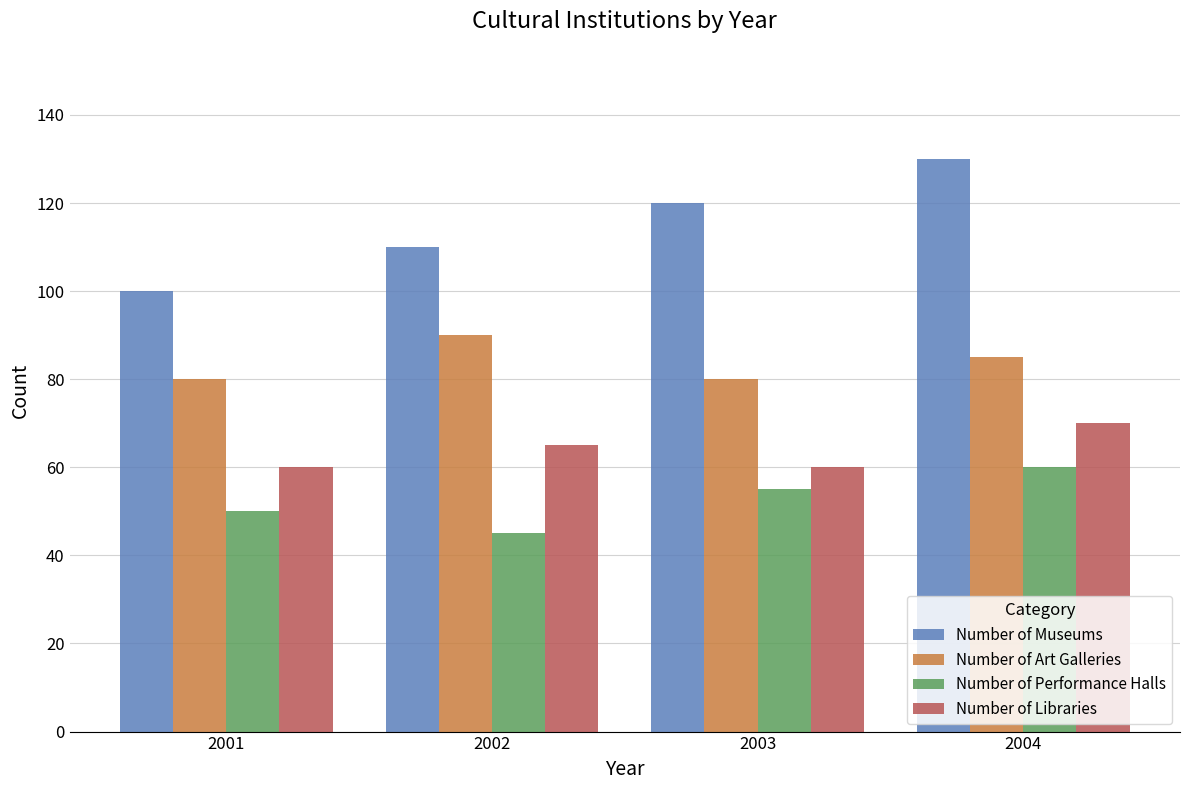

Reading left to right, what are all the values shown in this chart?

Number of Museums: 2001=100	2002=110	2003=120	2004=130
Number of Art Galleries: 2001=80	2002=90	2003=80	2004=85
Number of Performance Halls: 2001=50	2002=45	2003=55	2004=60
Number of Libraries: 2001=60	2002=65	2003=60	2004=70